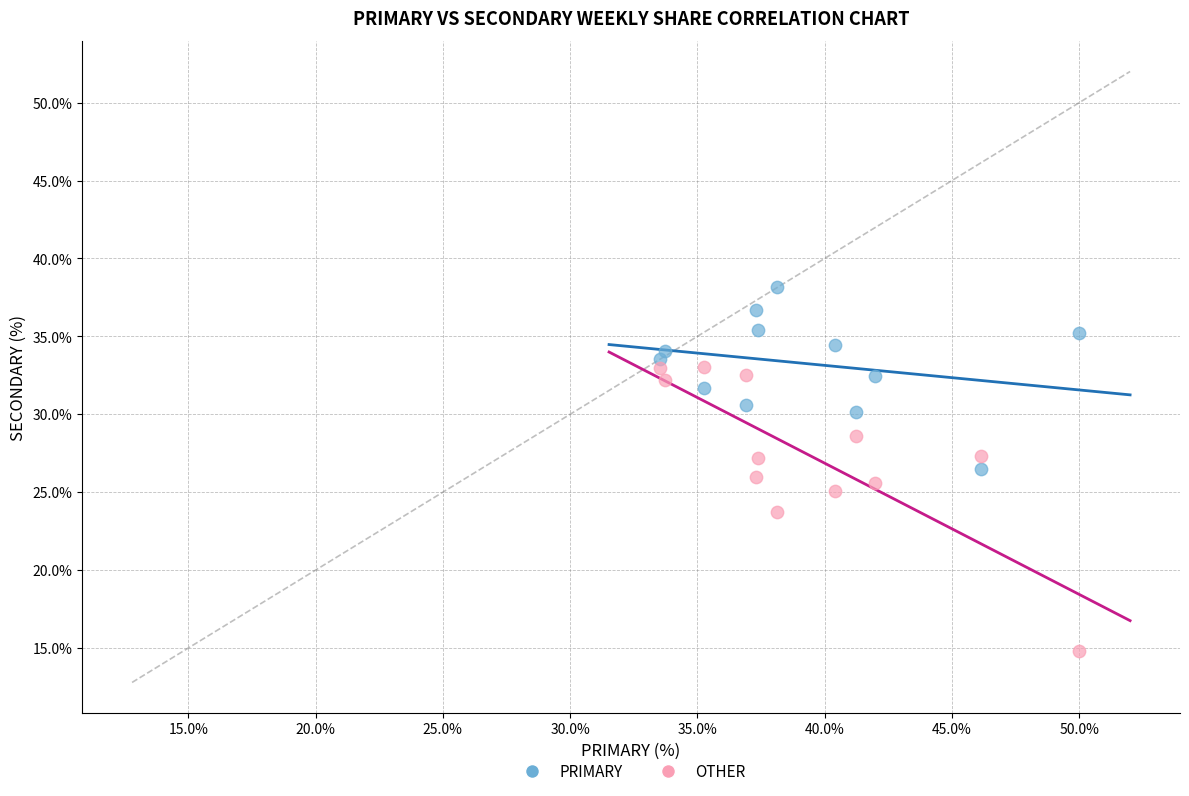

Across all data points, what is the range of Y values (max minus min)?

23.4